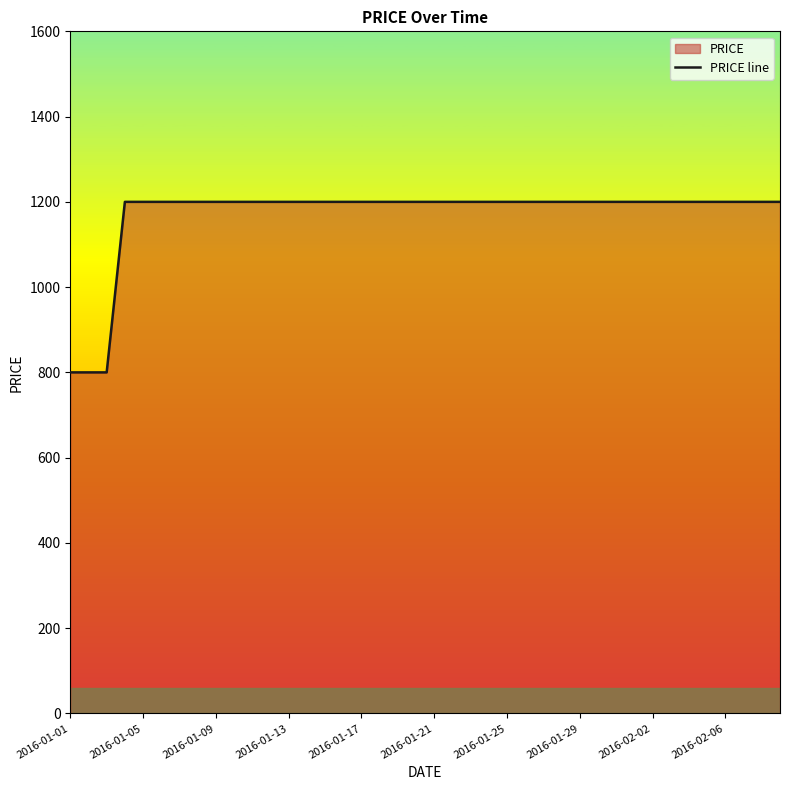

What is the minimum value shown in the chart?

800